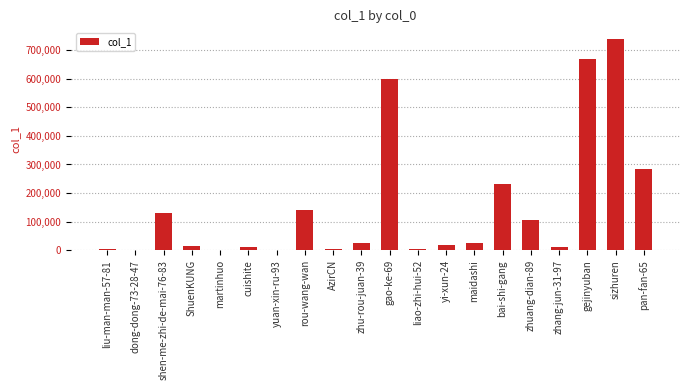

What is the ratio of the value at bai-shi-gang to the value at martinhuo?

77562.3